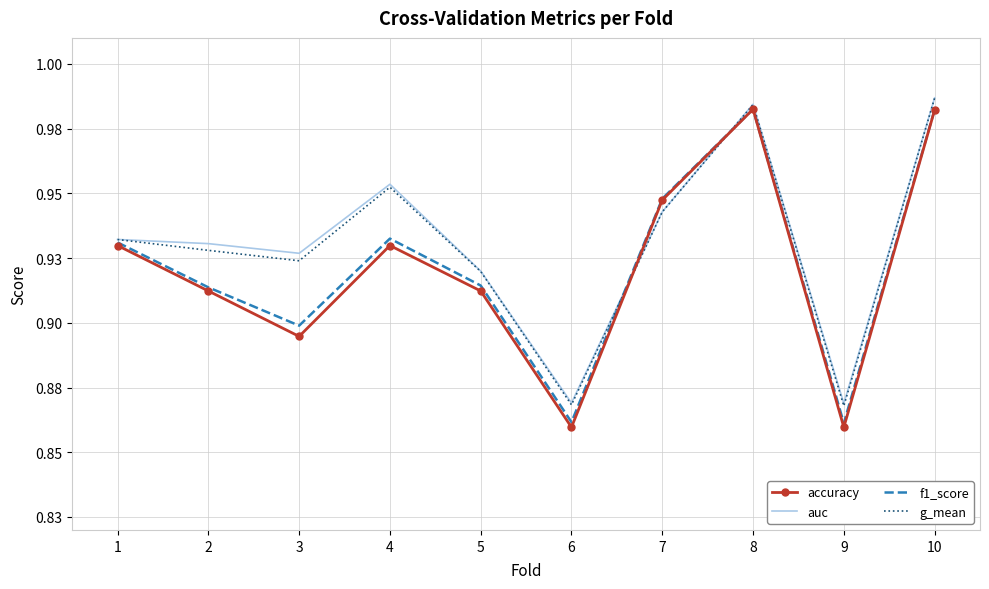

What is the total value across all series at 1?

3.7